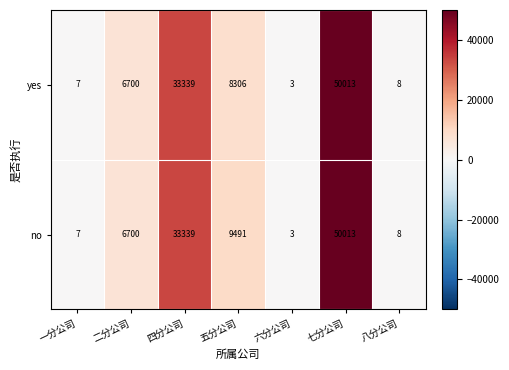

What is the sum of all yes values?

98376